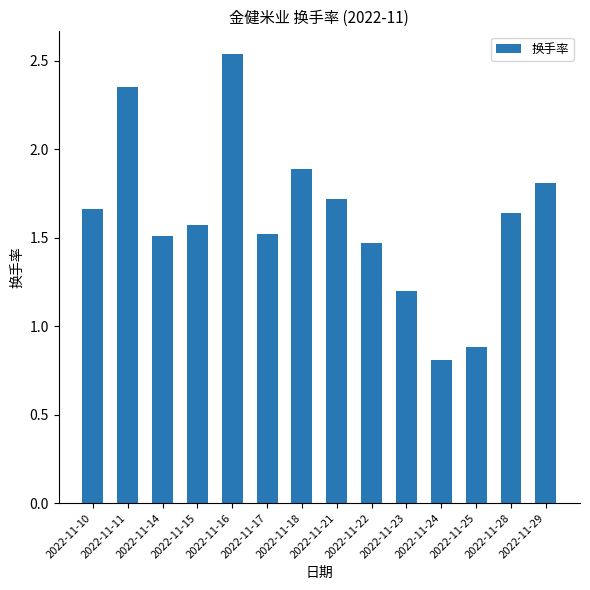

What is the sum of all values?

22.6